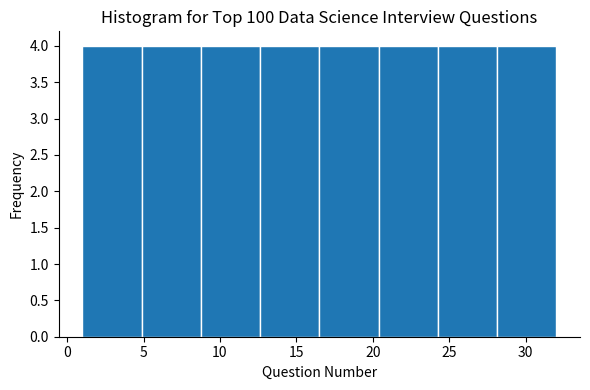

How tall is the bar that spans 16.5 to 20.5 on the x-axis? Neither the bar edges nor the heights are printed on the chart, so give them approximately, as read against the axes.

4